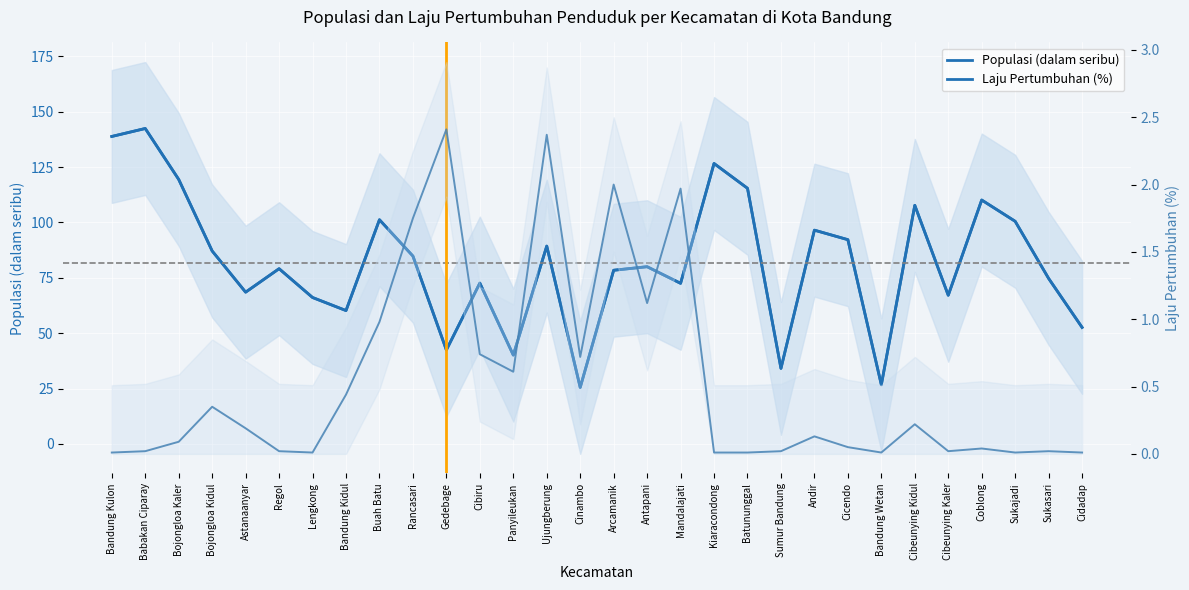

Which category has the highest value in the Populasi (dalam seribu) series?

Babakan Ciparay